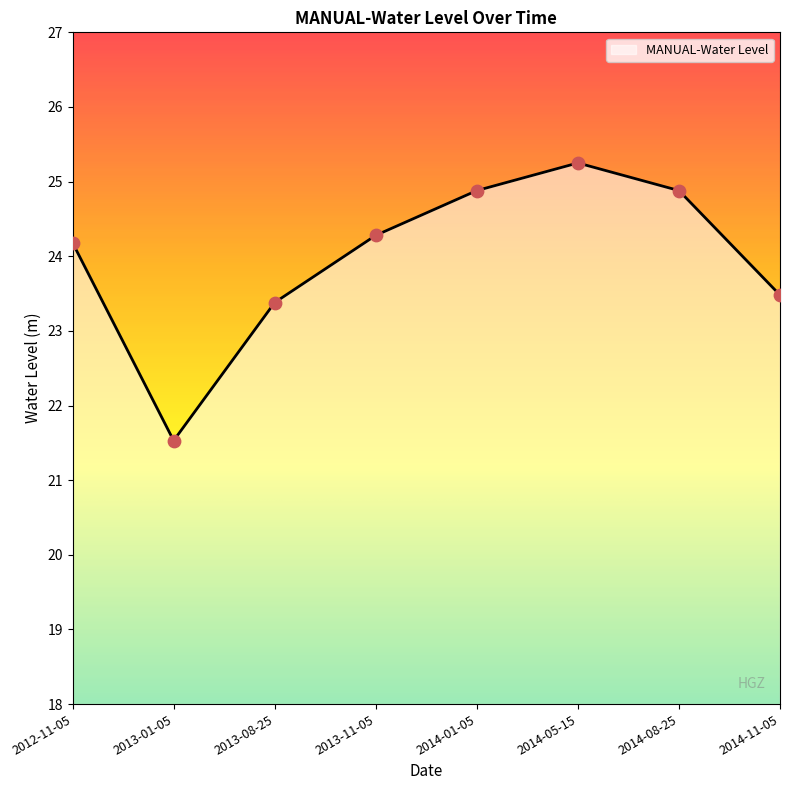

What is the change in value from 2014-05-15 to 2014-11-05?

-1.8